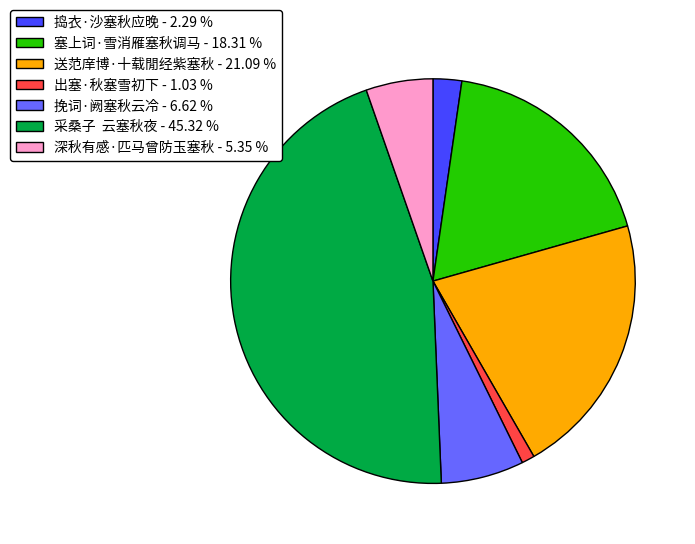

Which has a higher value, 出塞·秋塞雪初下 or 送范庠博·十载閒经紫塞秋?

送范庠博·十载閒经紫塞秋